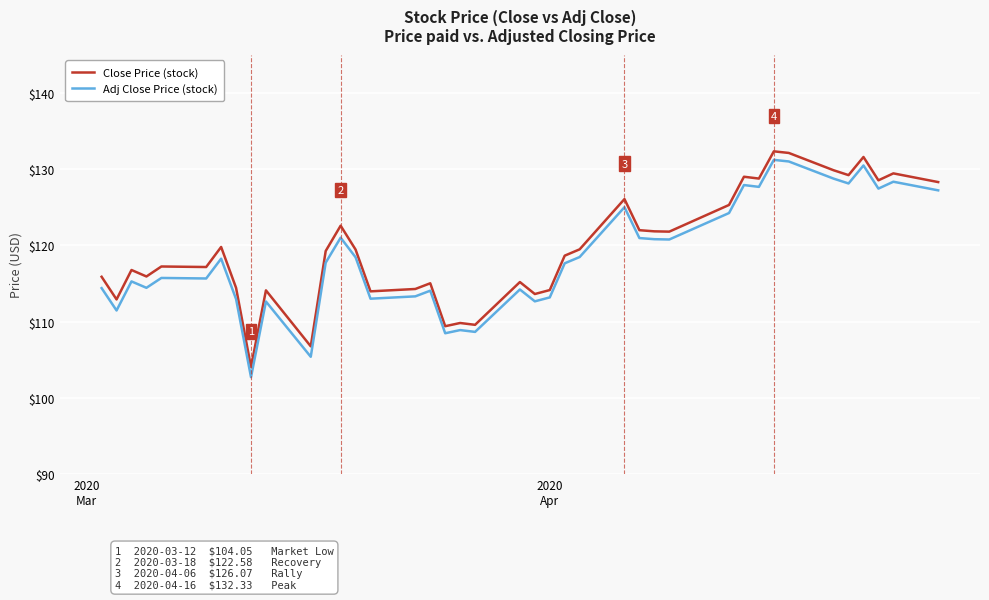

What is the smallest value displayed?

102.7